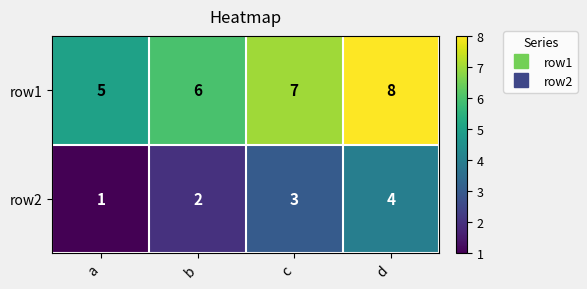

How many series are shown in this chart?

2